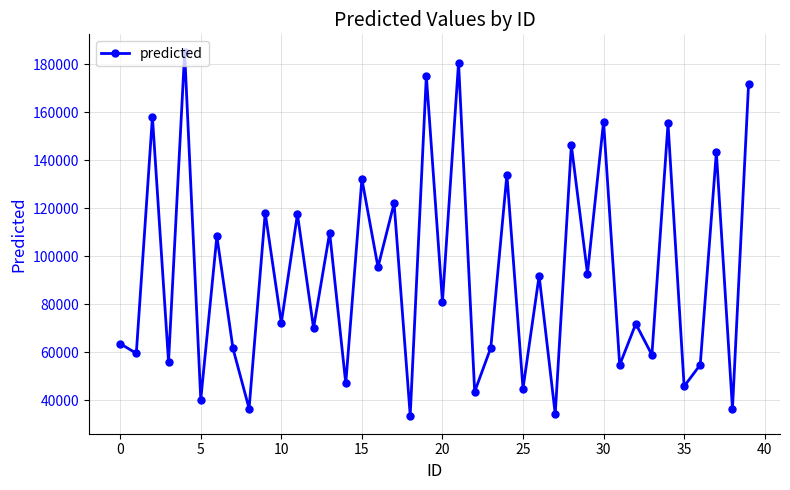

Count the number of values greater than 81055.

20